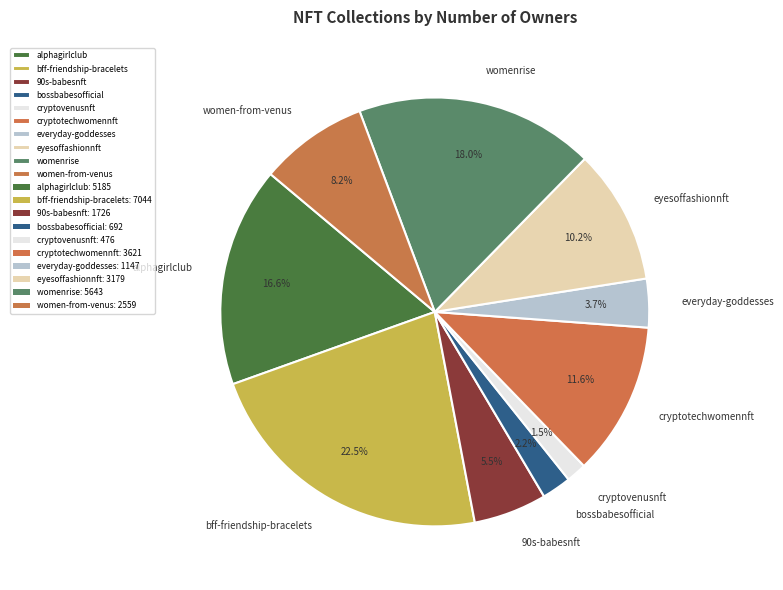

What percentage is NOT represented by cryptovenusnft?

98.5%